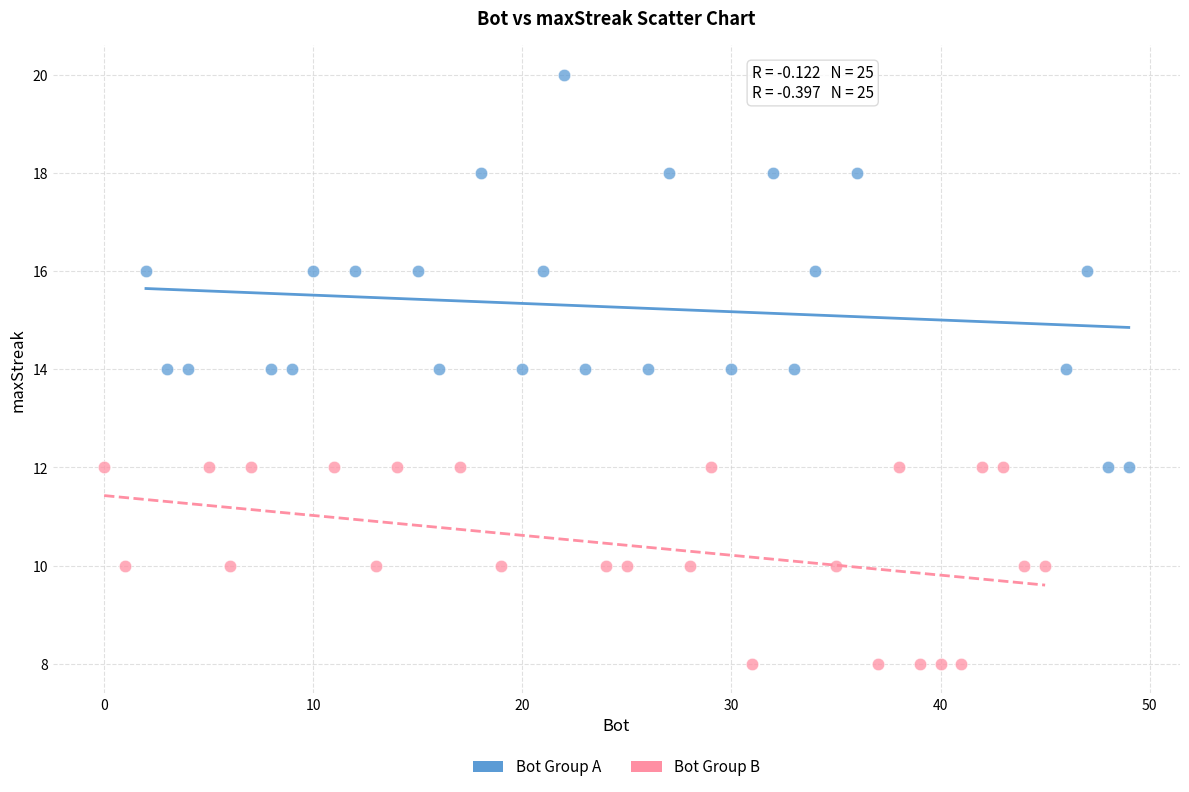

Which series contains the lowest Y value?

Bot Group B